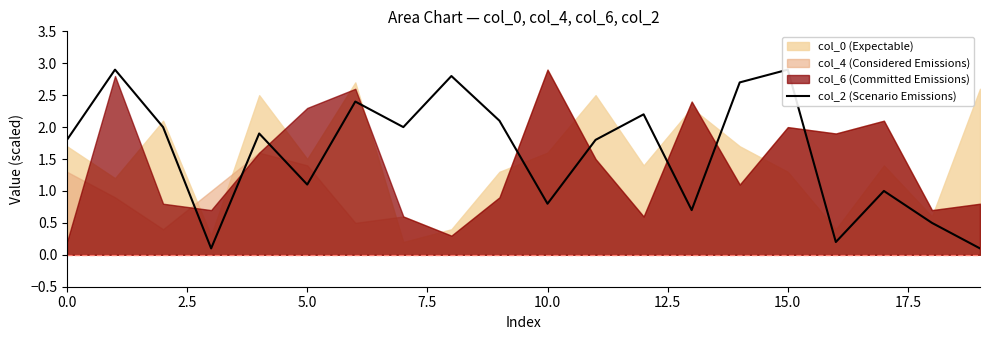

True or false: the data shows 0.7 at 5.0.

False